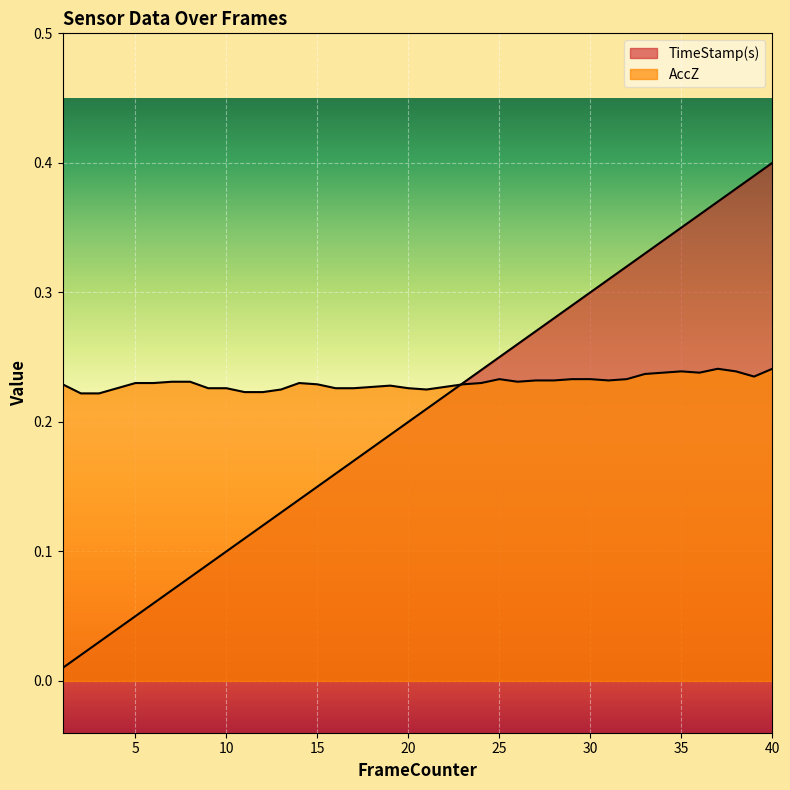

True or false: AccZ has more than 1 interior local peaks.

True